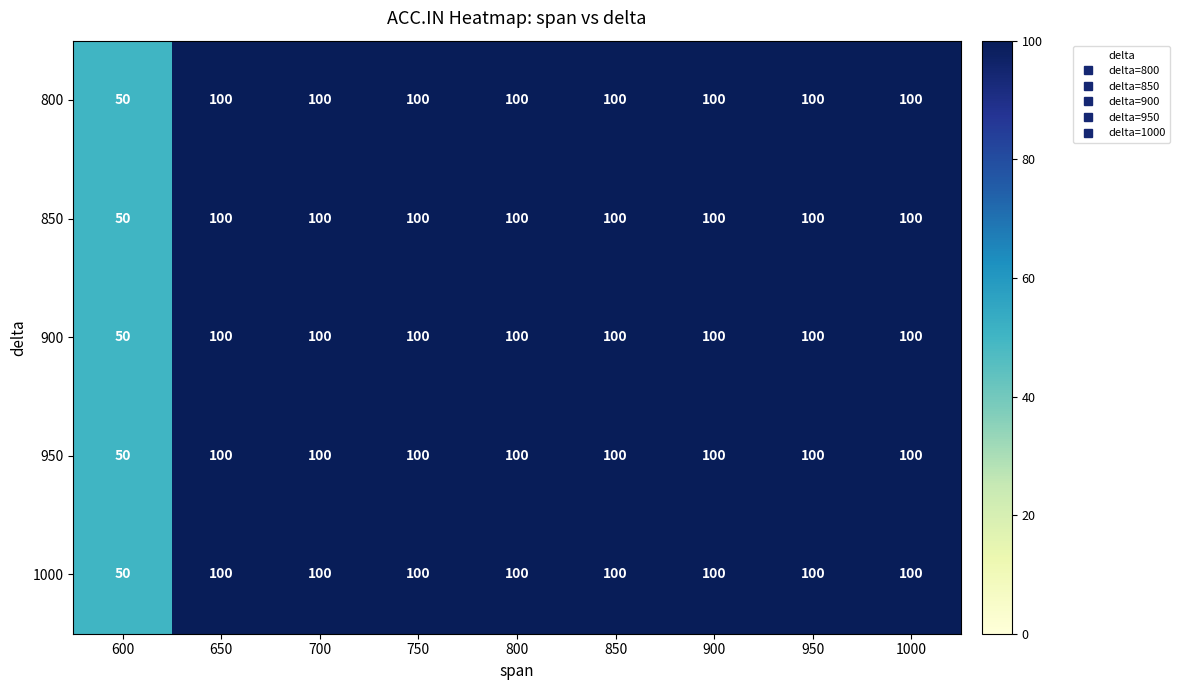

Count the number of categories in the chart.

9